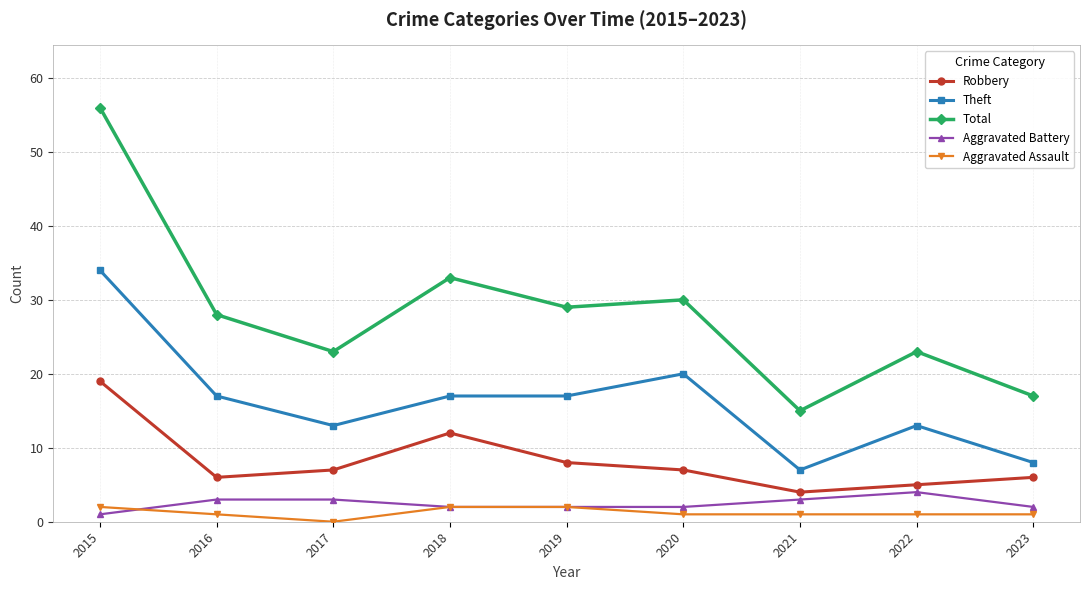

What is the spread (max minus min) of values at 2015?

55